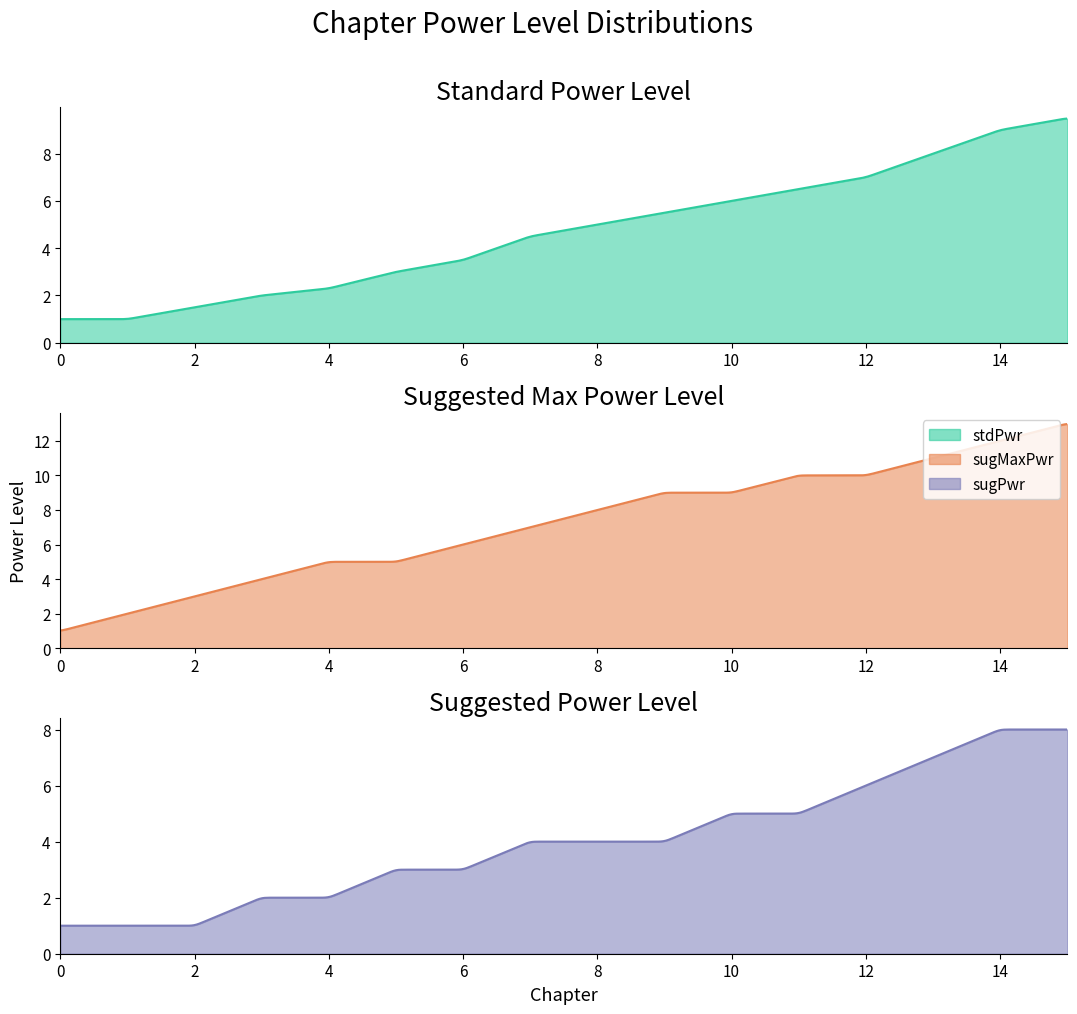

Reading right to left, list all the values displayed in this chart.

standardPowerLevel: 9.5	9.0	8.0	7.0	6.5	6.0	5.5	5.0	4.5	3.5	3.0	2.3	2.0	1.5	1.0	1.0
suggestedMaxPowerLevel: 13.0	12.0	11.0	10.0	10.0	9.0	9.0	8.0	7.0	6.0	5.0	5.0	4.0	3.0	2.0	1.0
suggestedPowerLevel: 8.0	8.0	7.0	6.0	5.0	5.0	4.0	4.0	4.0	3.0	3.0	2.0	2.0	1.0	1.0	1.0